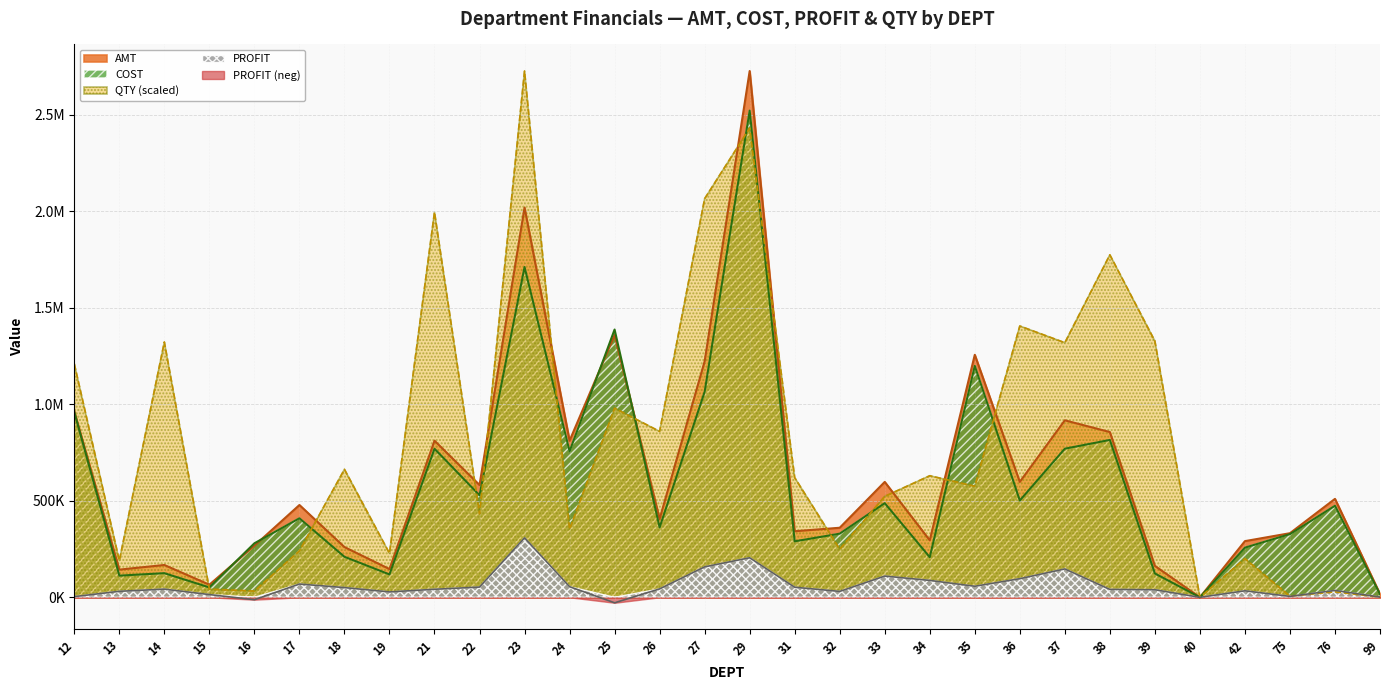

At which category does AMT reach its first local valley?

13